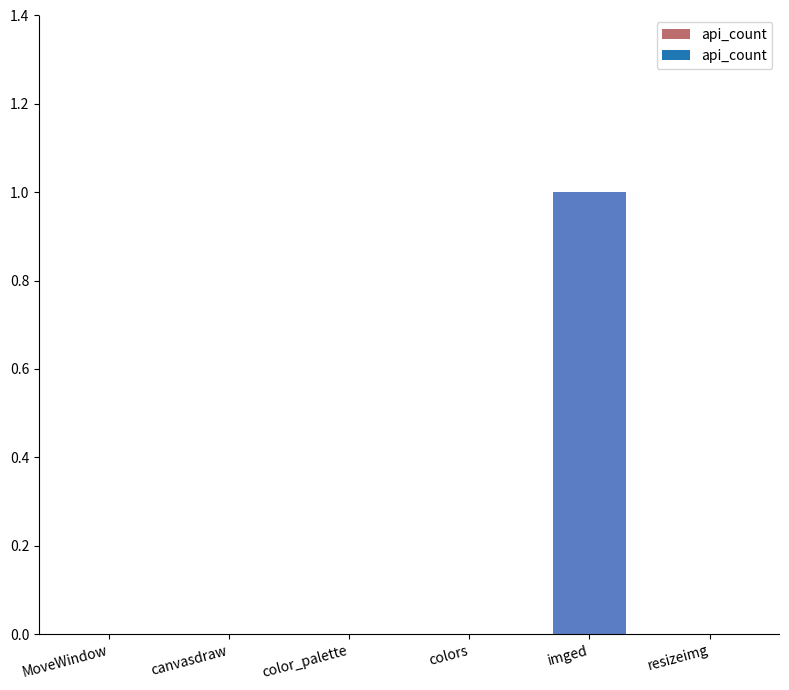

Which category has the highest value across all series?

imged